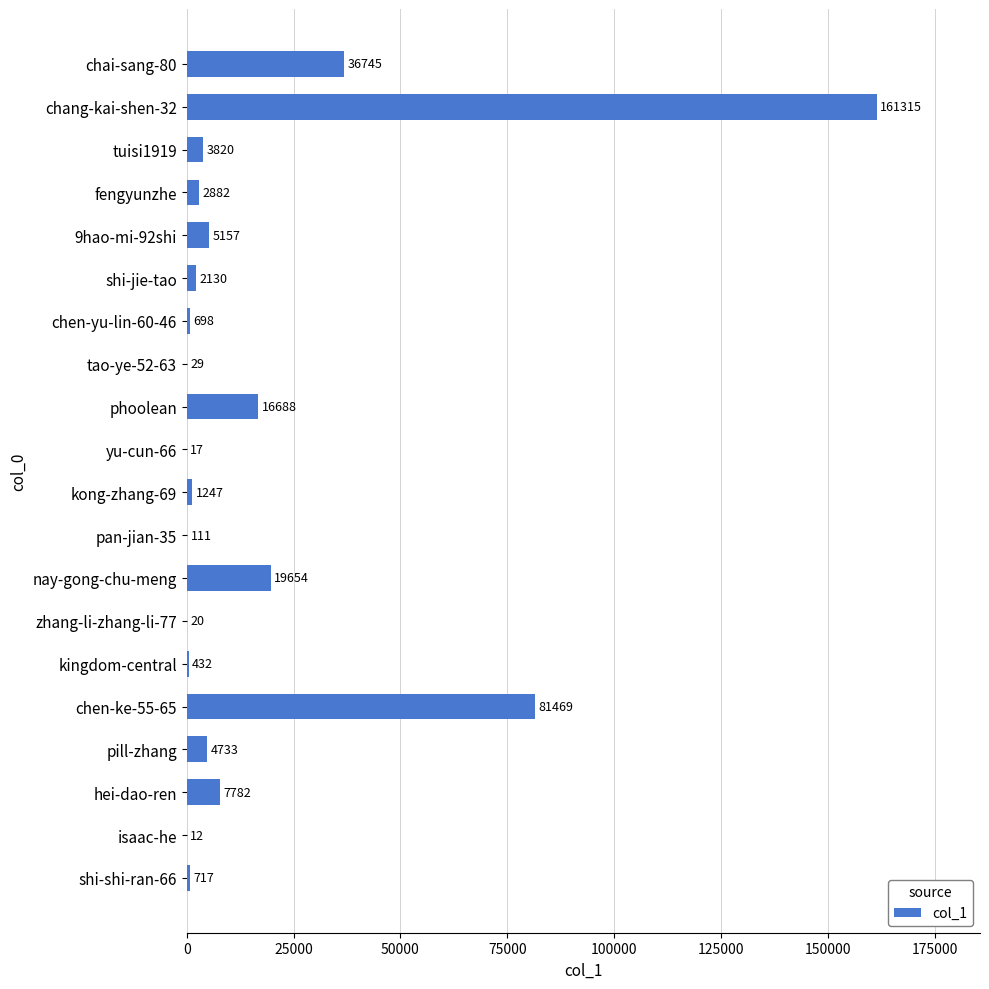

Is it true that the value at pan-jian-35 is 111?

True